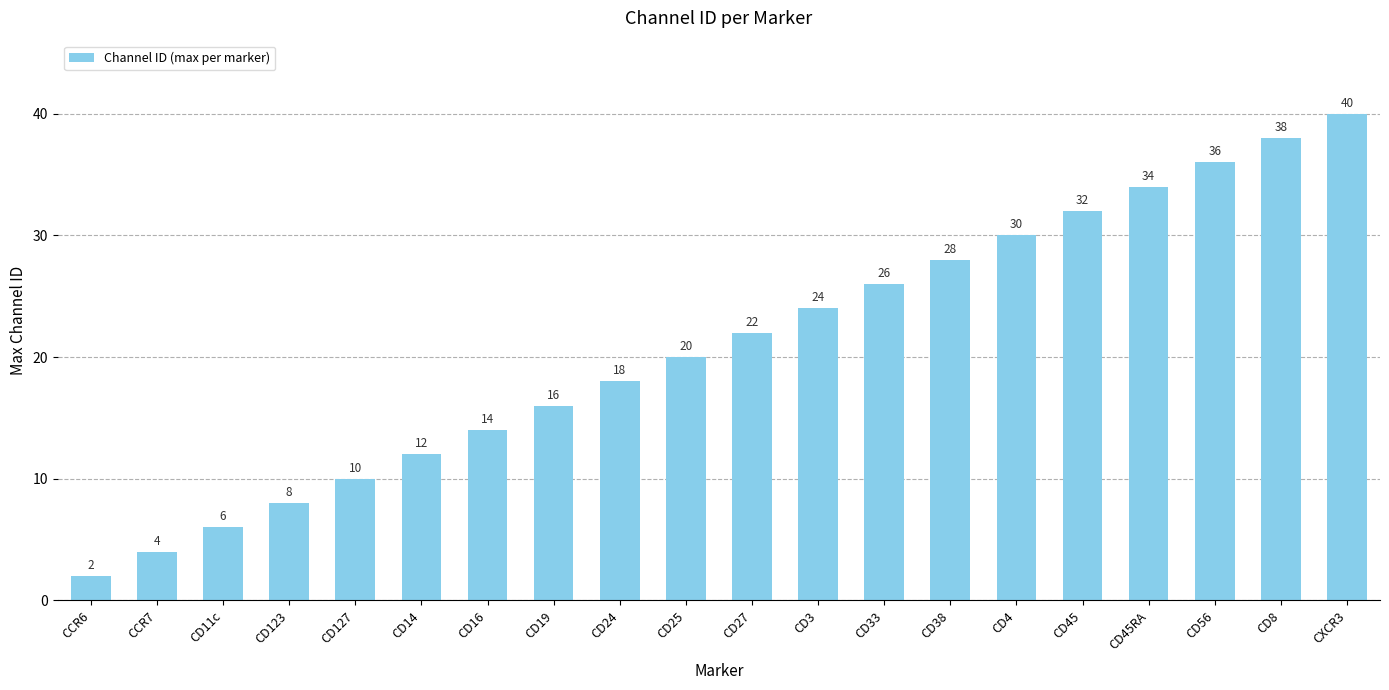

What position from the right is CD56?

3